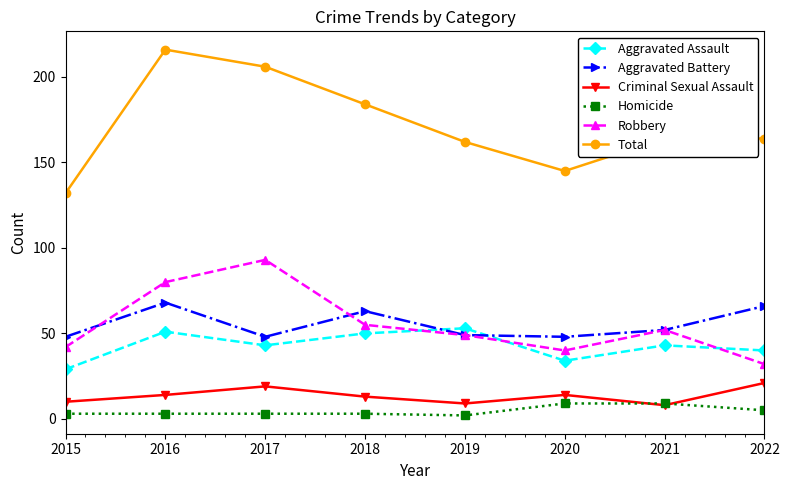

Where do Robbery and Aggravated Battery first cross each other?

2015 and 2016